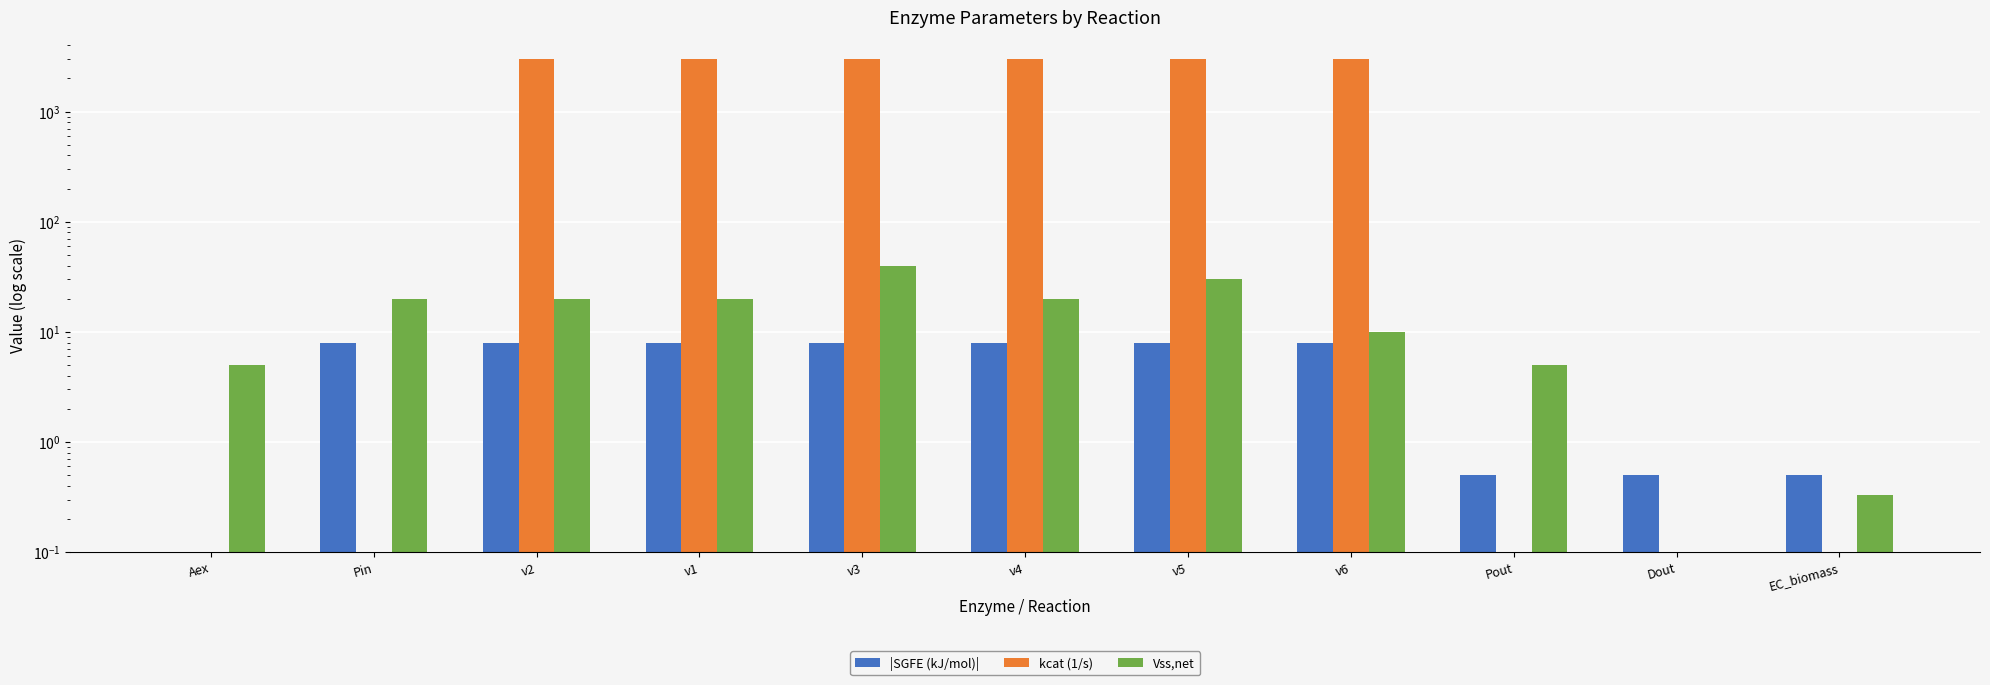

Is it true that Vss,net equals 4.8 at Pin?

False